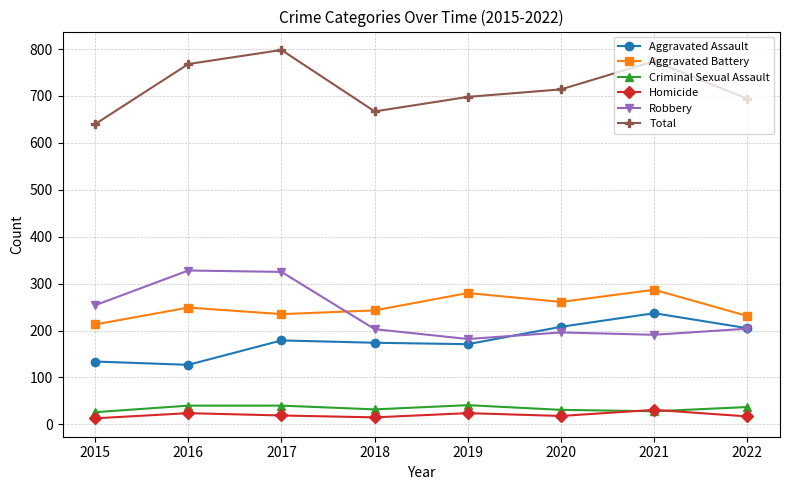

What is the highest value of the Total series?

798